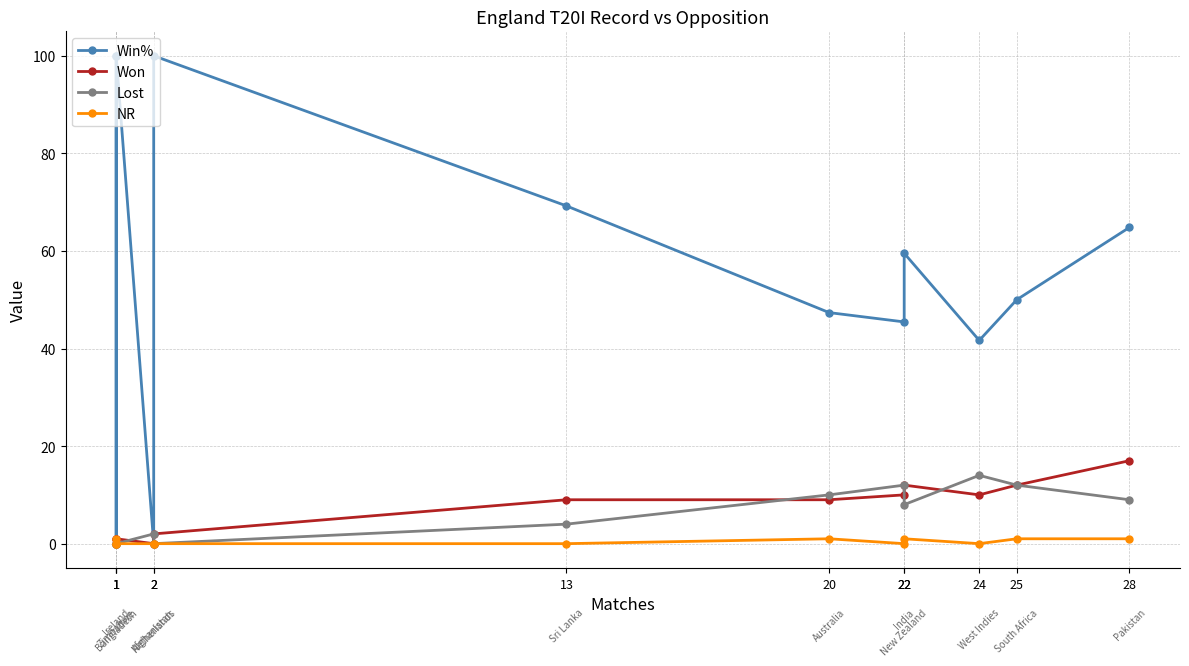

Count the NR values in the range 0 to 1.

12